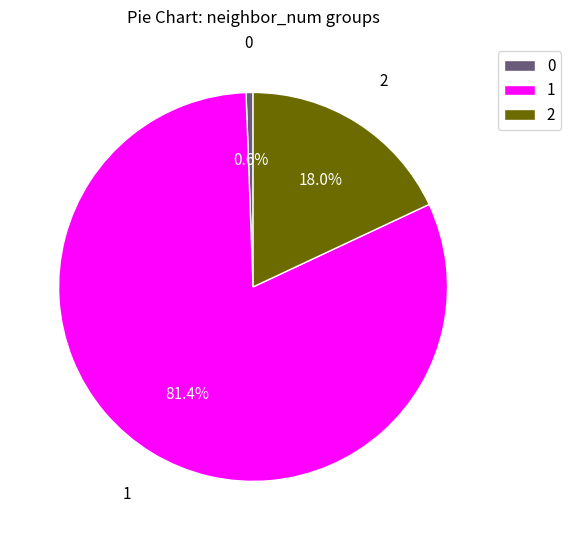

Rank the categories by value from lowest to highest.

0, 2, 1